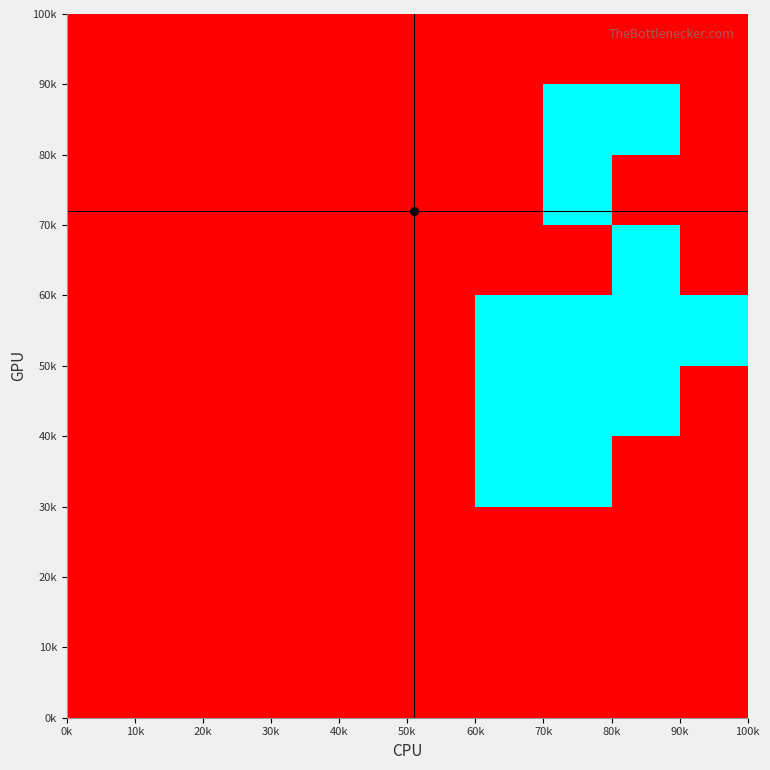

Count the number of data series in this chart.

10